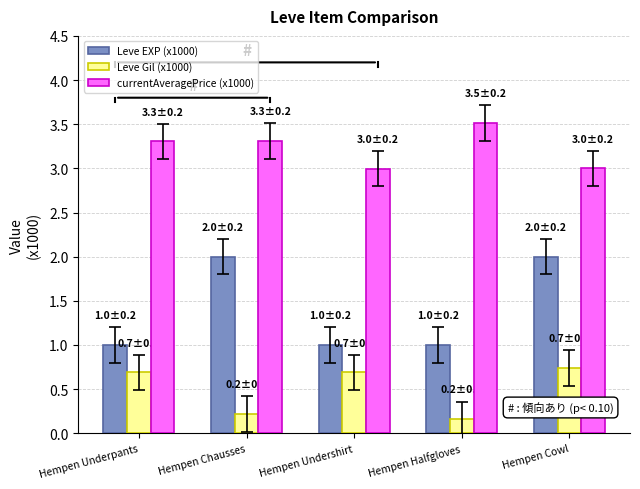

How many bars are there in each group?

3